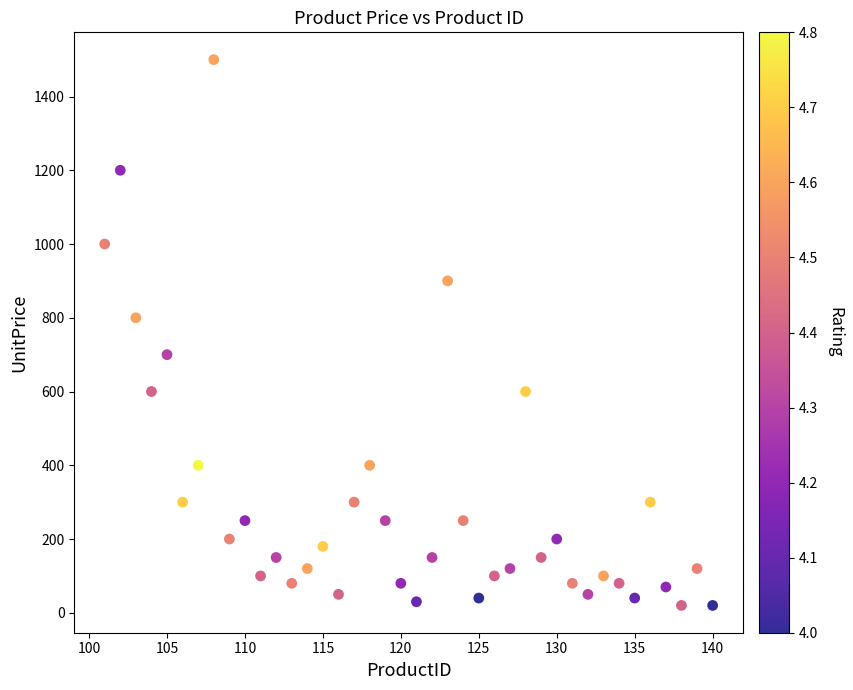

What is the range of Y values (max minus min)?

1480